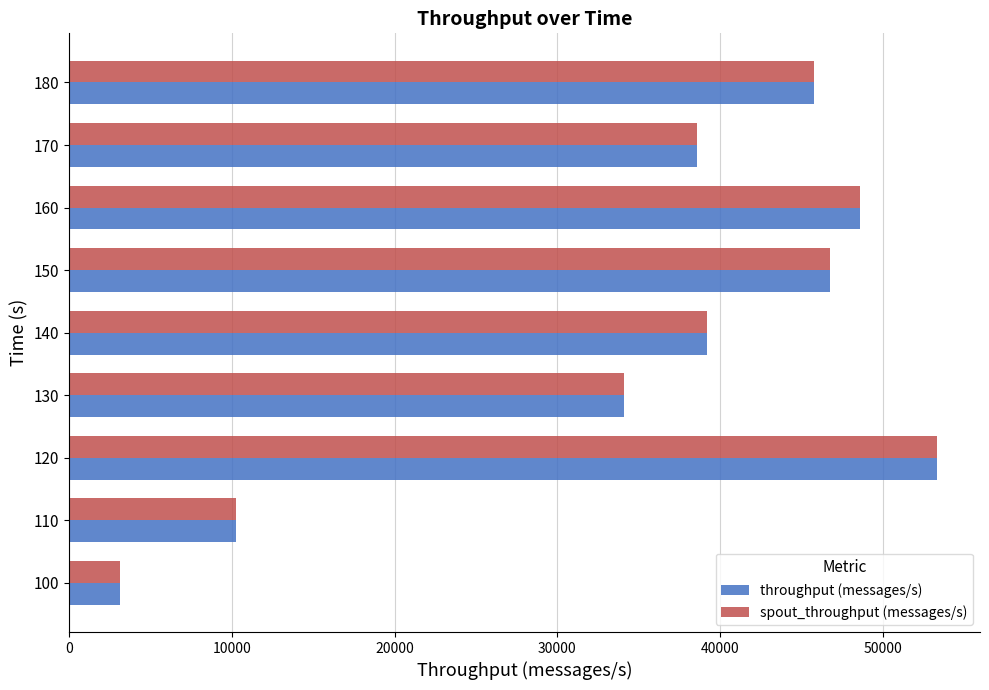

What is the highest value of the spout_throughput (messages/s) series?

53311